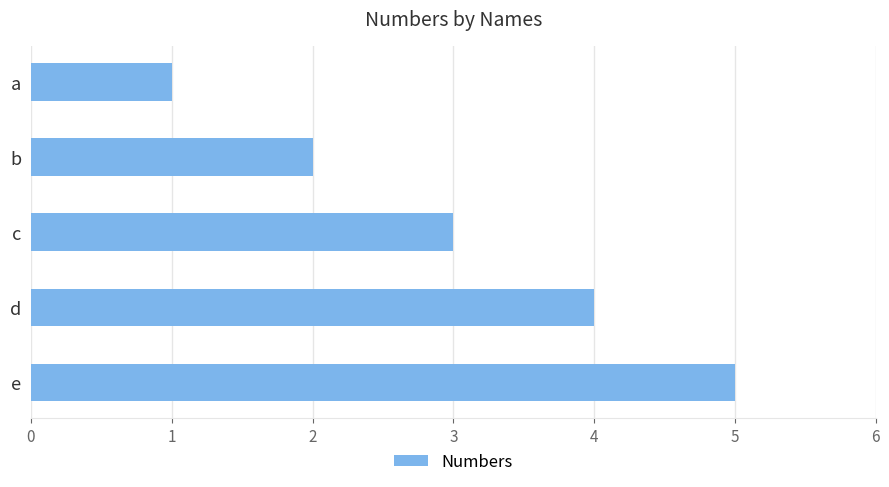

What is the approximate value at e?

5